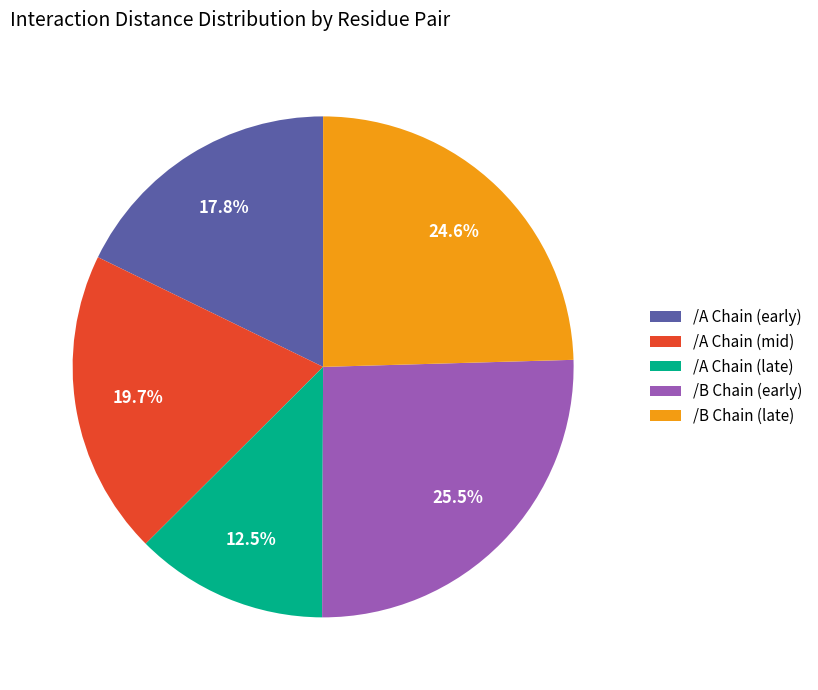

Is there a majority slice in this chart?

No